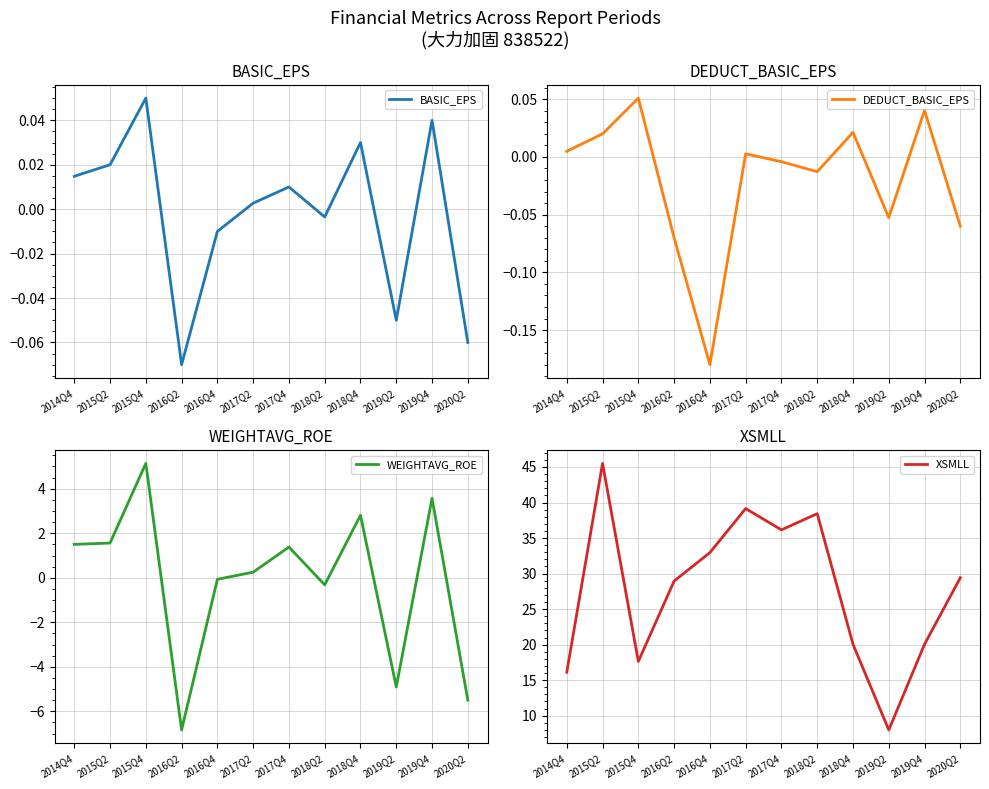

What is the value of the BASIC_EPS point at the 12th from the left?

-0.1